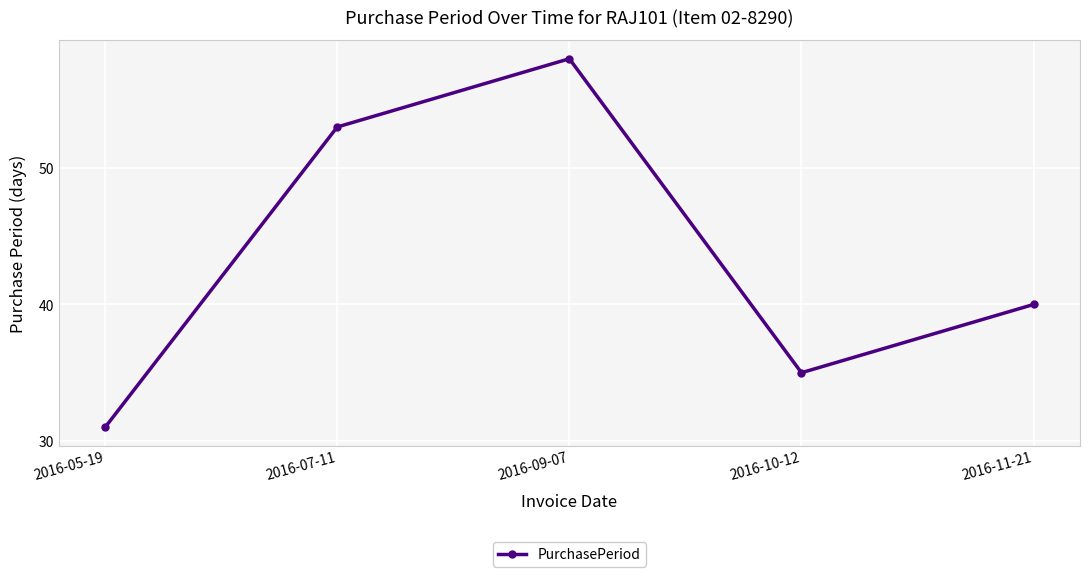

At which category does the chart reach its peak across all series?

2016-09-07